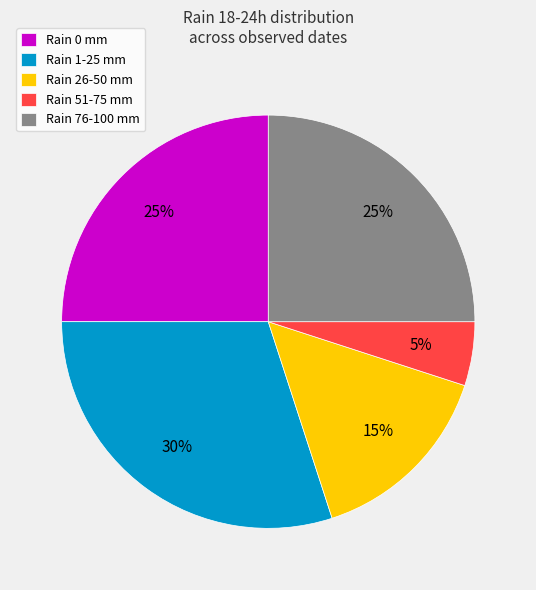

To the nearest percent, what is the difference between the largest and smallest slice percentages?

25%